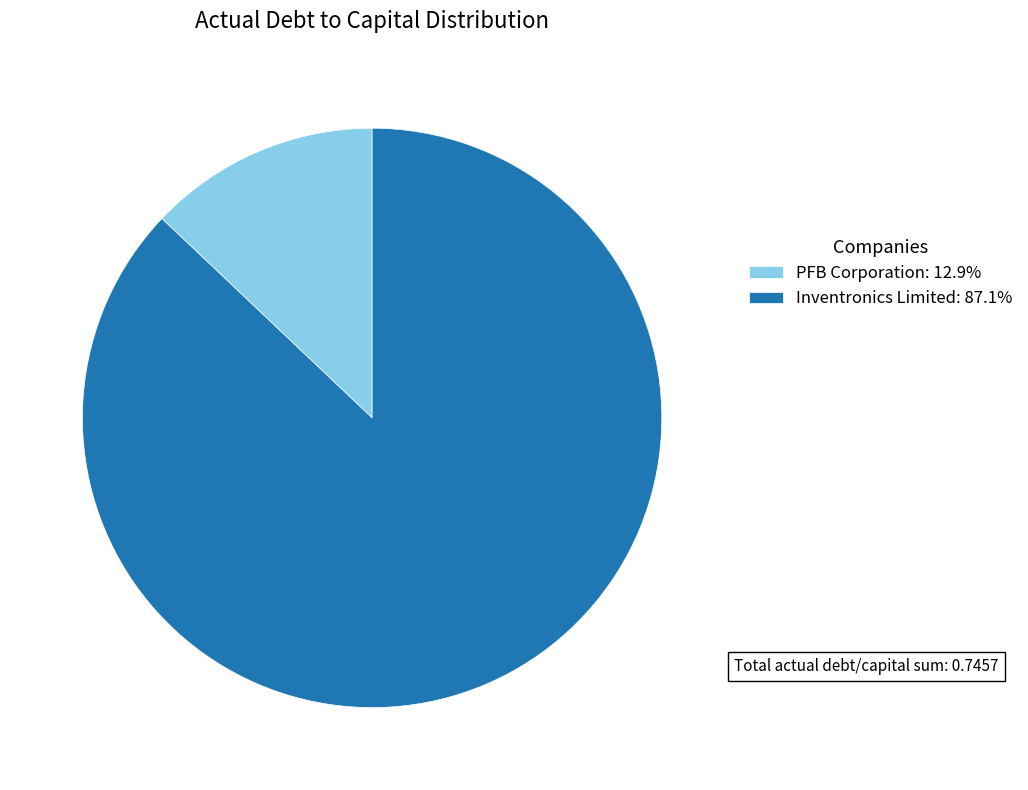

Does Inventronics Limited: 87.1% represent more than half of the total?

Yes